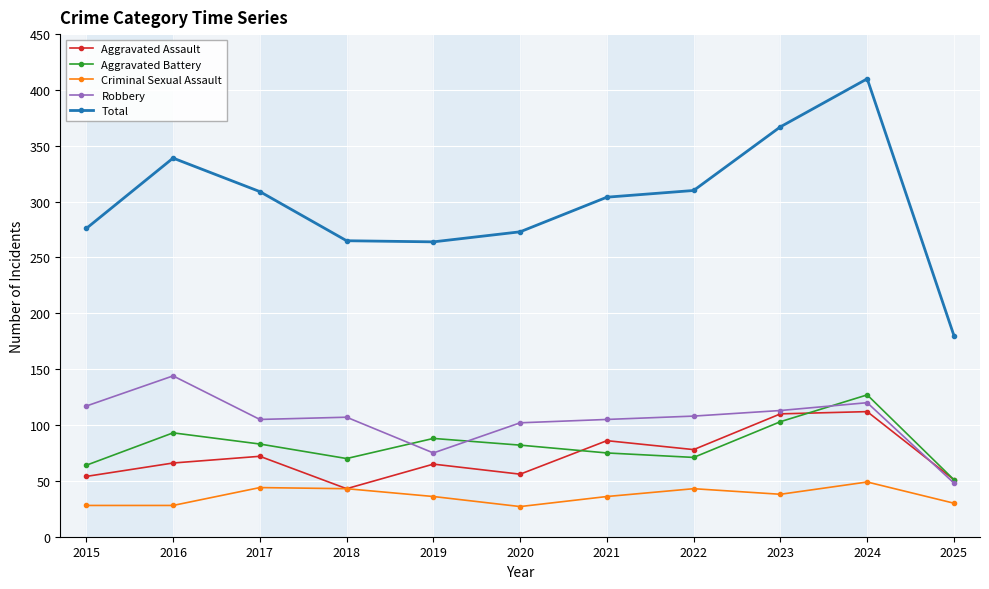

Is the value of Aggravated Battery at 2025 greater than the value of Robbery at 2020?

No